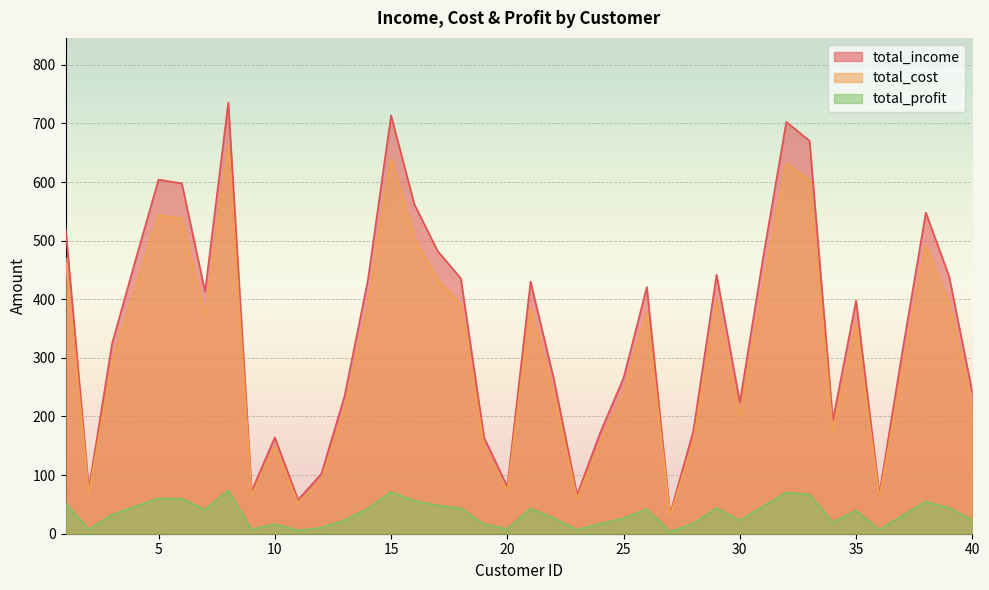

How many distinct data groups are displayed?

3